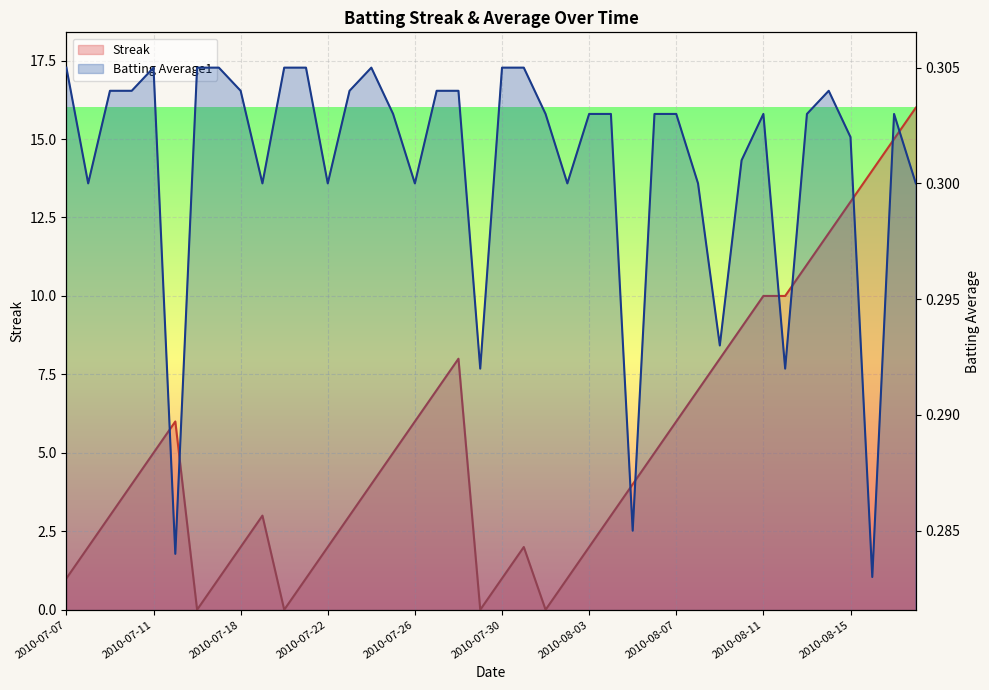

What is the difference between the highest and lowest values at 35?

11.7